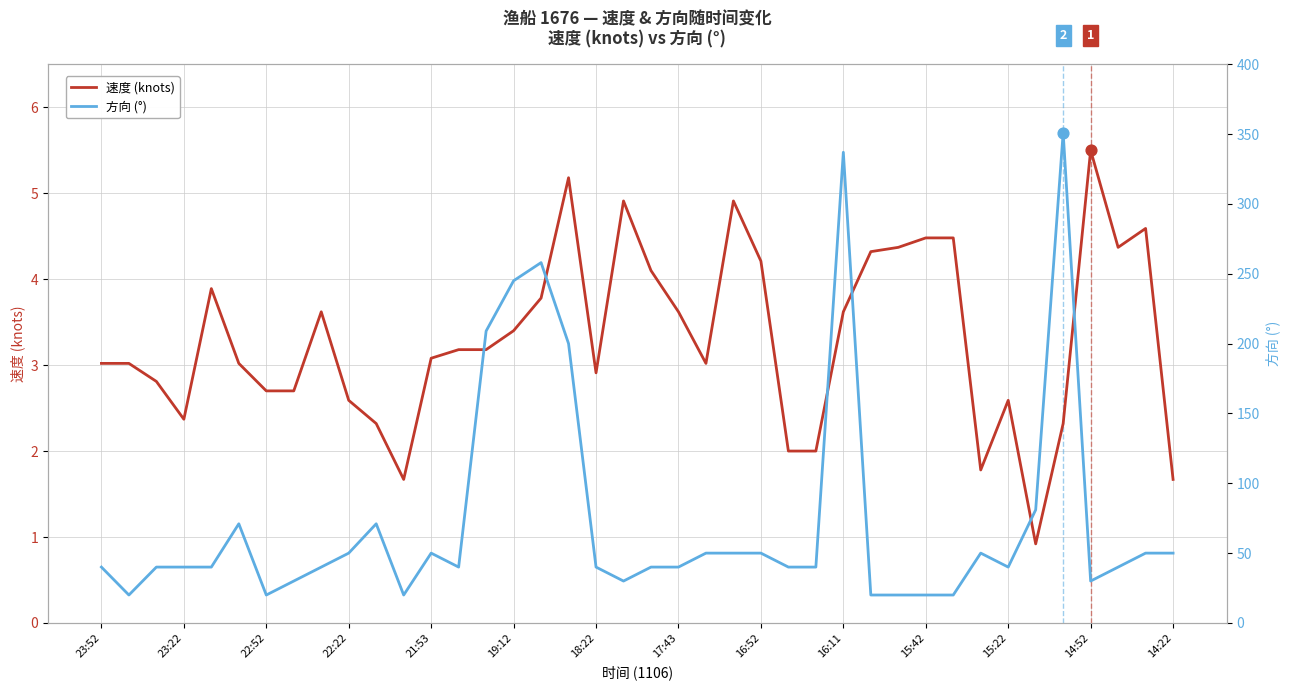

Which series reaches the maximum Y coordinate?

方向 (°)